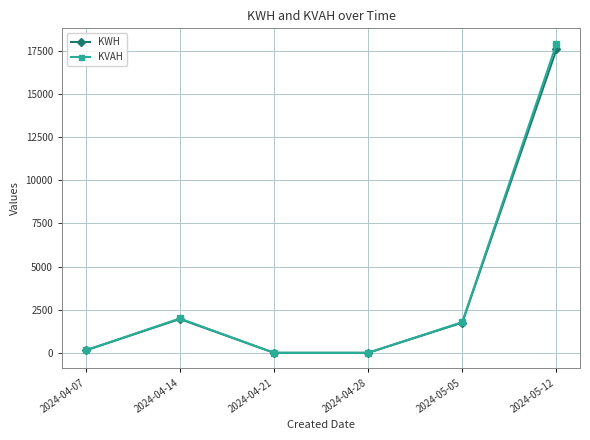

Reading left to right, what are all the values shown in this chart?

KWH: 139.0	1960.5	0.0	0.0	1749.7	17592.9
KVAH: 140.5	1991.1	0.0	0.0	1779.6	17920.5